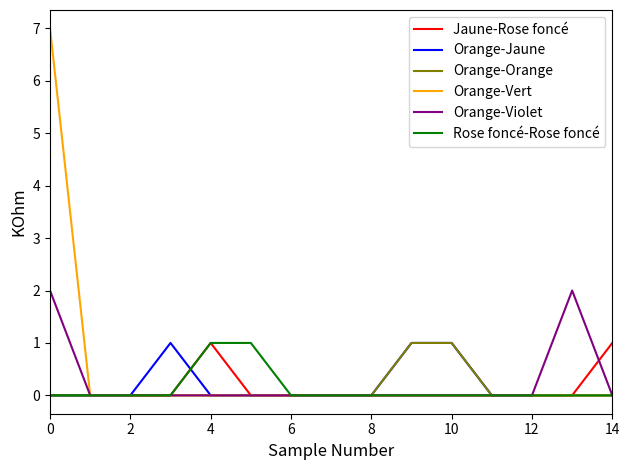

Which series has the largest range (max minus min)?

Orange-Vert